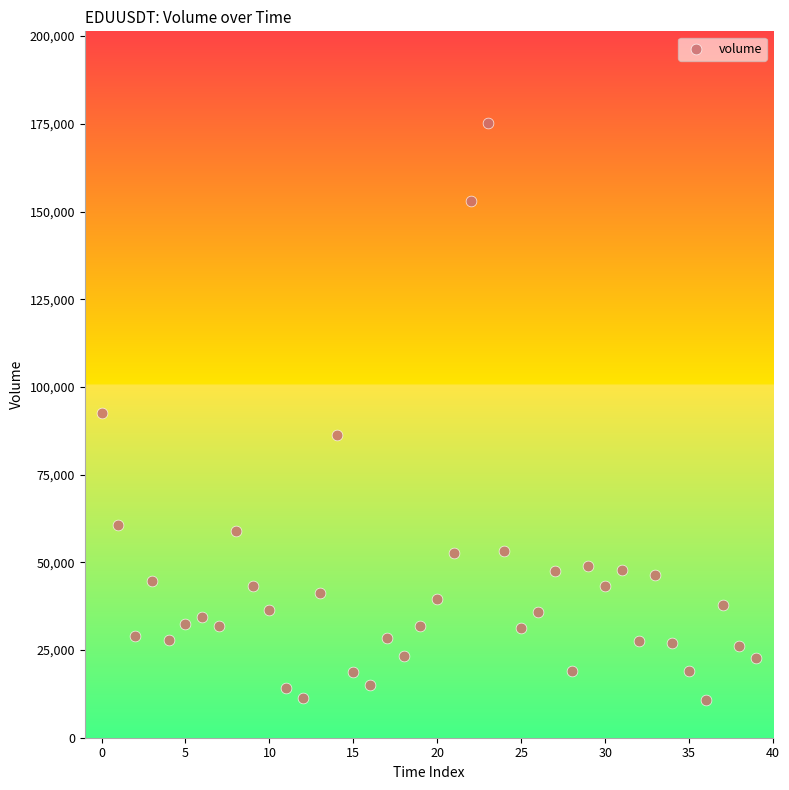

What is the range of Y values (max minus min)?

164362